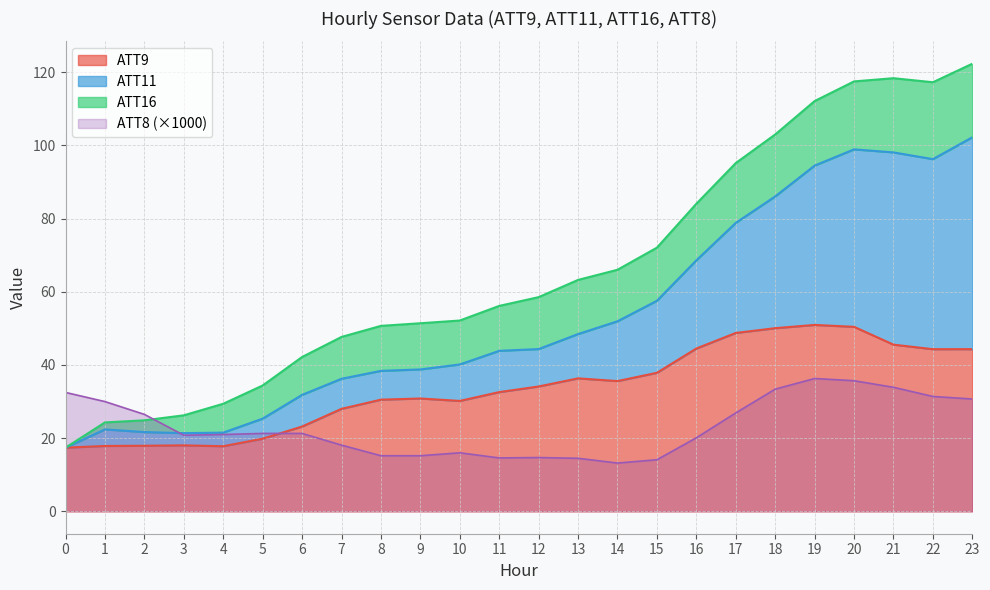

The value of ATT8 (×1000) at 5 is 21.3. True or false?

True